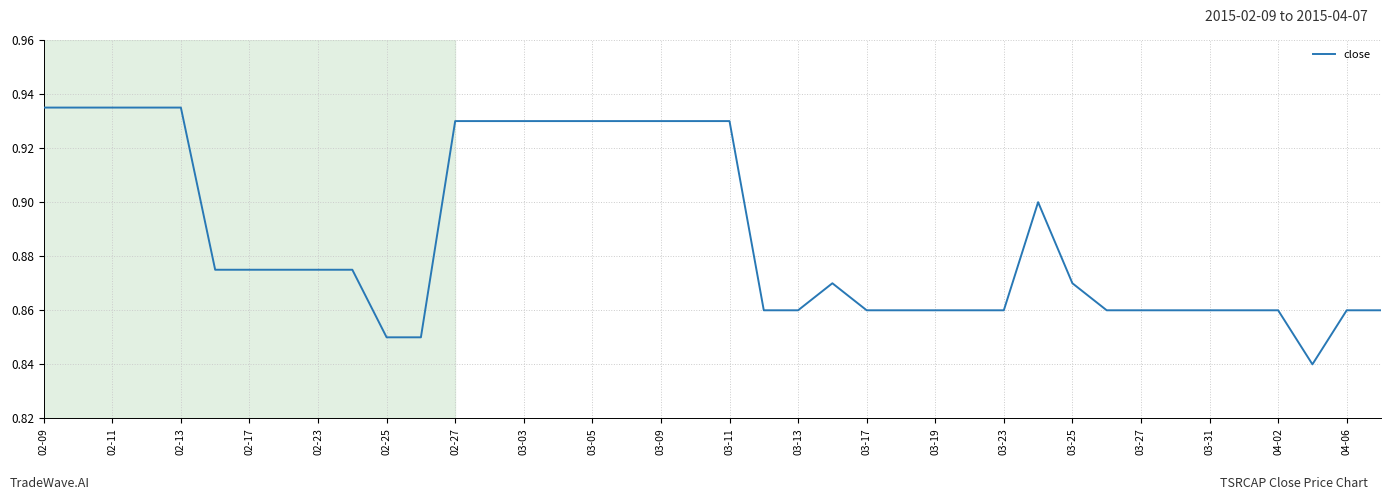

How many interior local peaks (higher than both neighbors) does the data have?

2